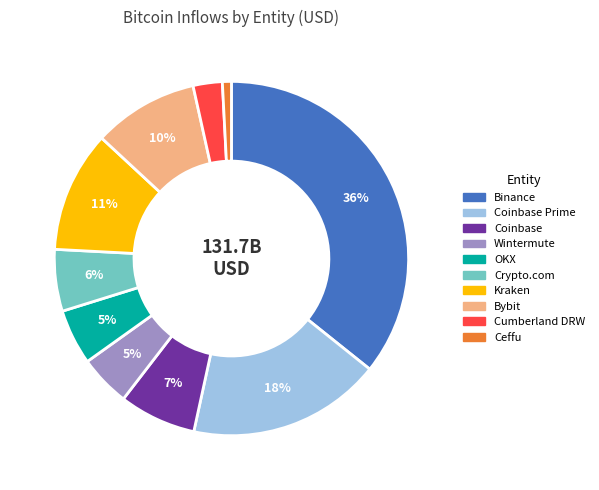

Count the number of slices in the pie.

10